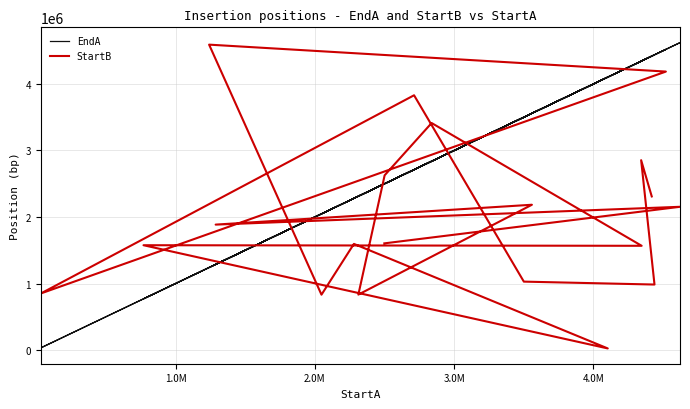

How many lines are shown in the chart?

2